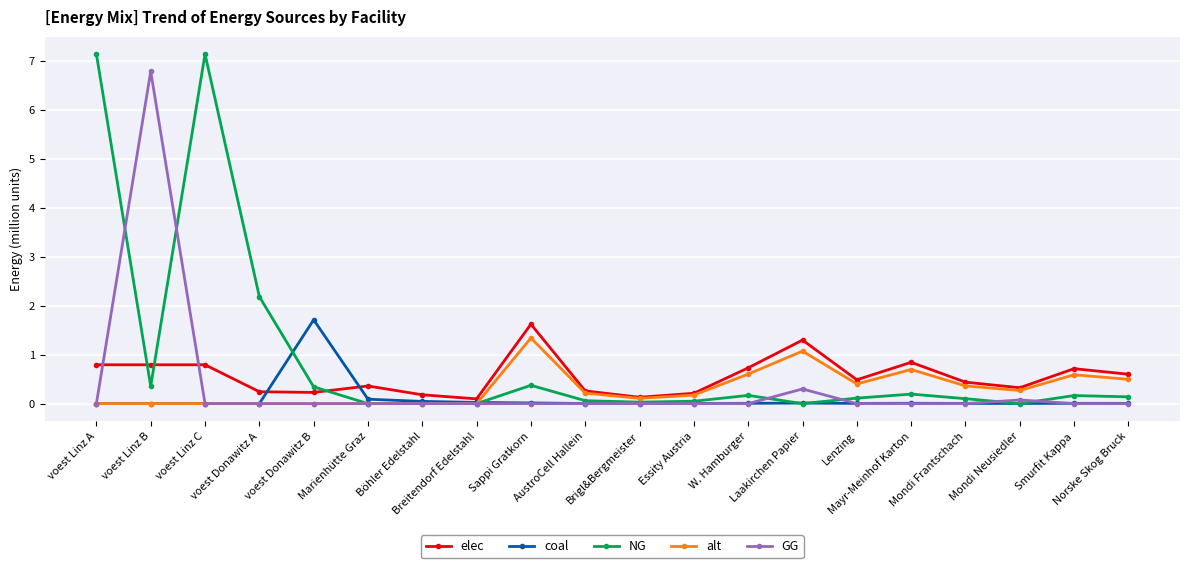

What is the difference between the maximum and minimum values in the alt series?

1.3